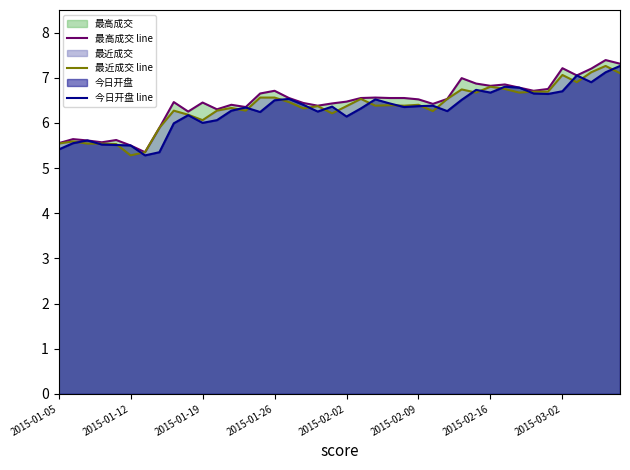

True or false: 最高成交 line and 最近成交 line cross at least once.

False